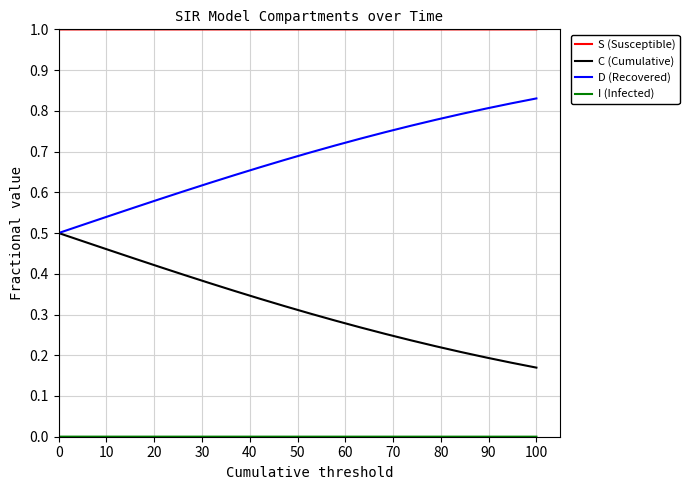

True or false: D (Recovered) and S (Susceptible) cross at least once.

False